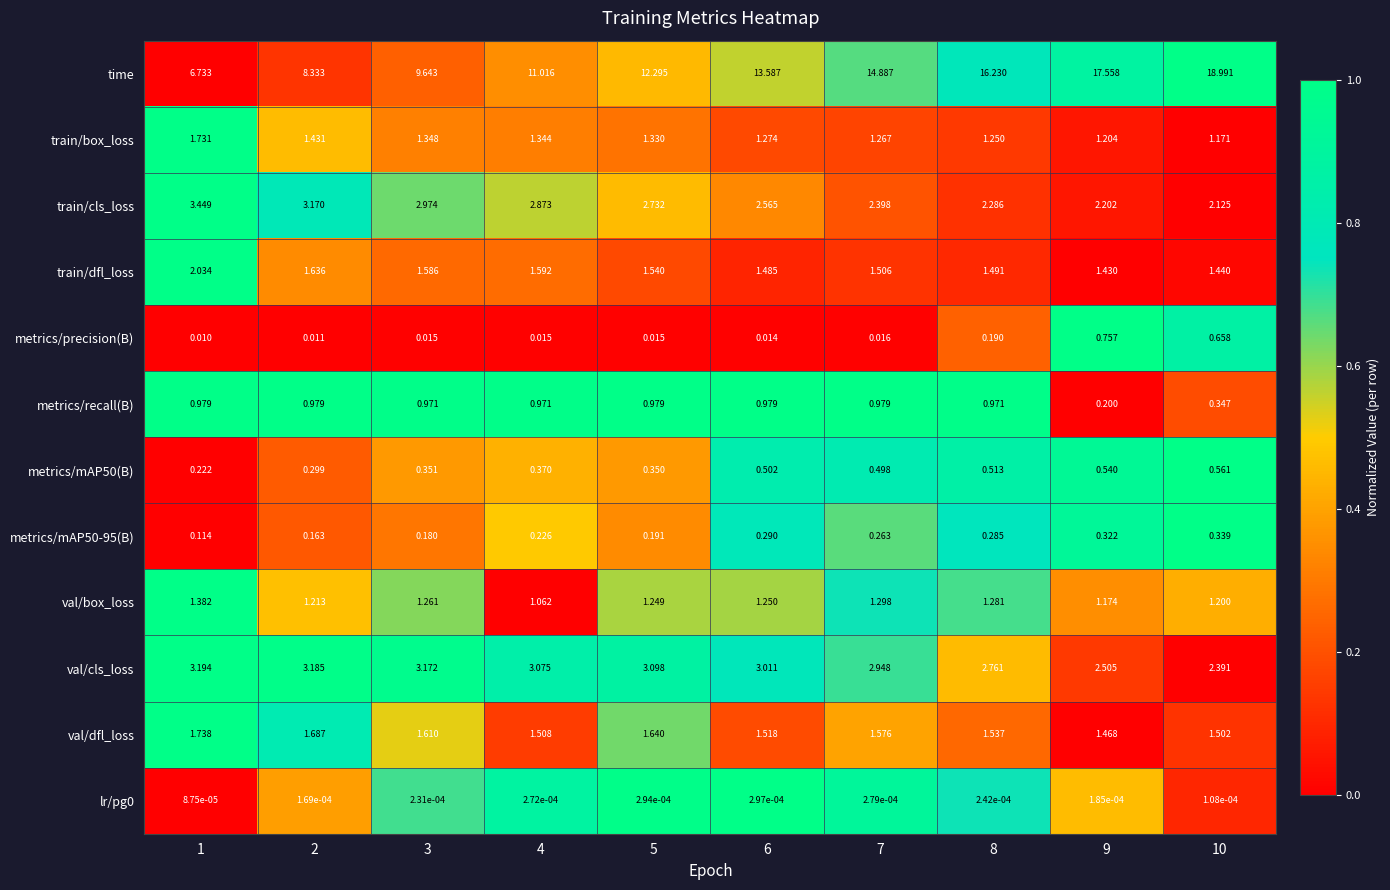

Which series changed the most between 4 and 9?

time